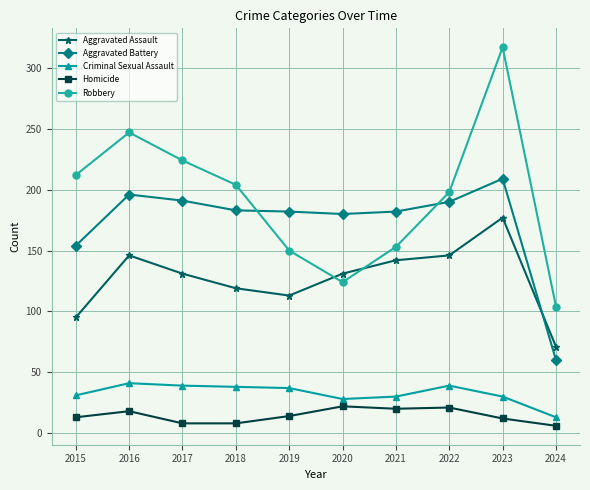

Is it true that Robbery equals 52 at 2020?

False